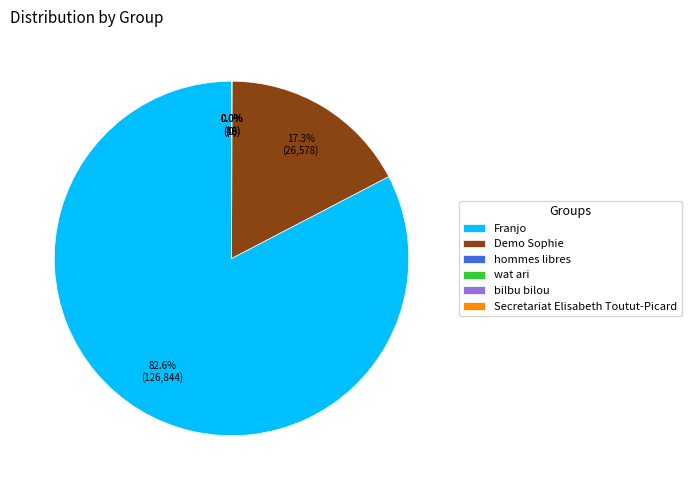

What is the largest slice in the pie chart?

Franjo